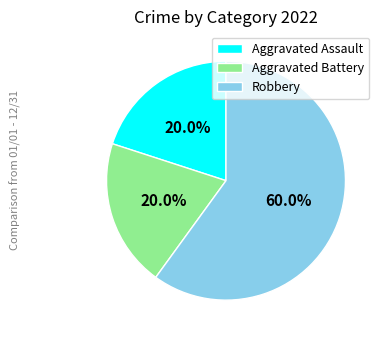

Between Aggravated Battery and Robbery, which is larger?

Robbery